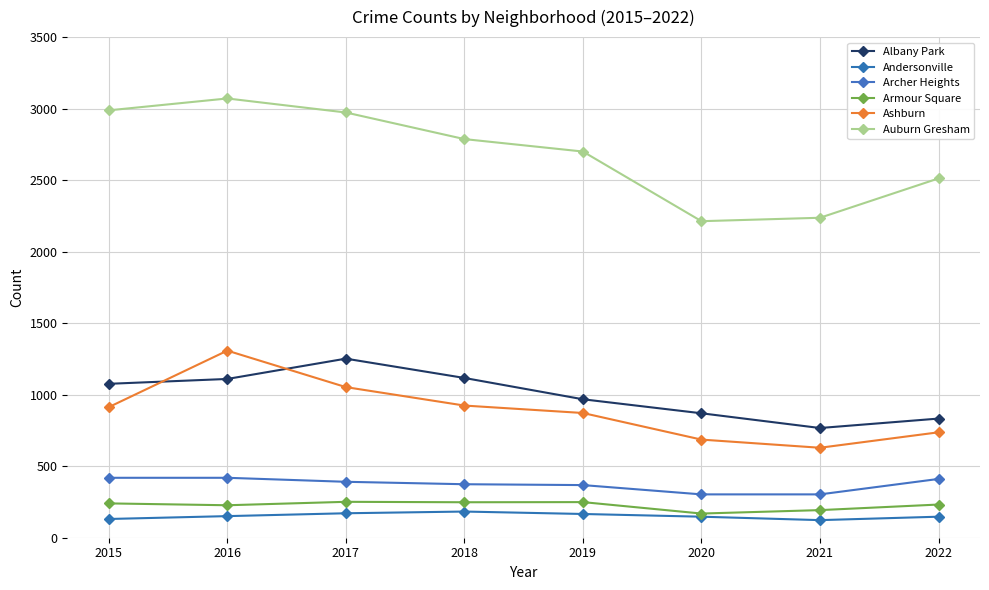

True or false: Albany Park and Armour Square intersect in this chart.

False